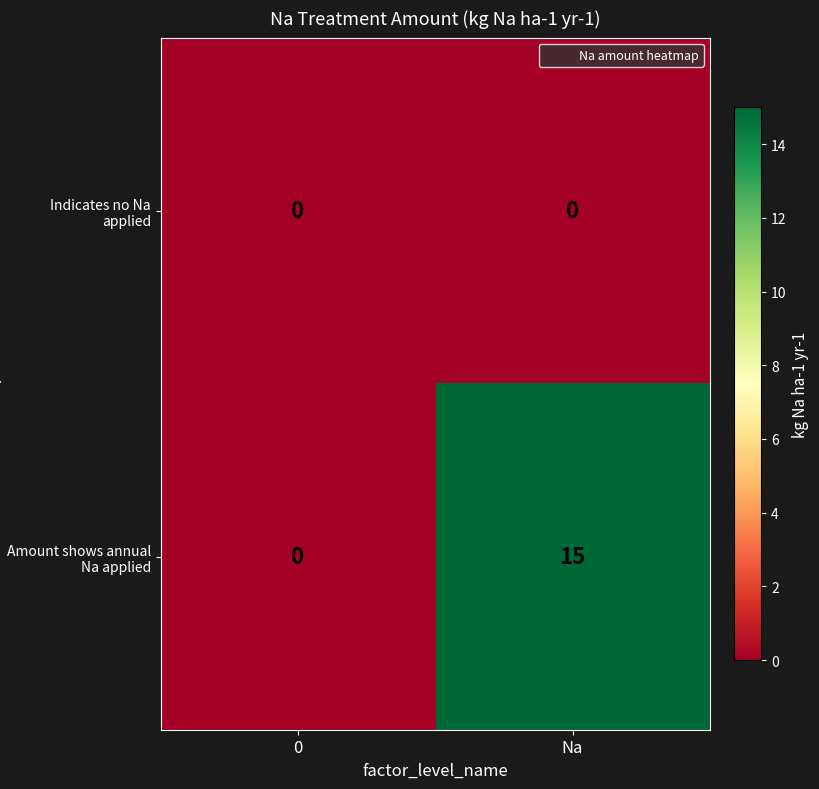

Which series has the largest total across all categories?

Amount shows annual Na applied